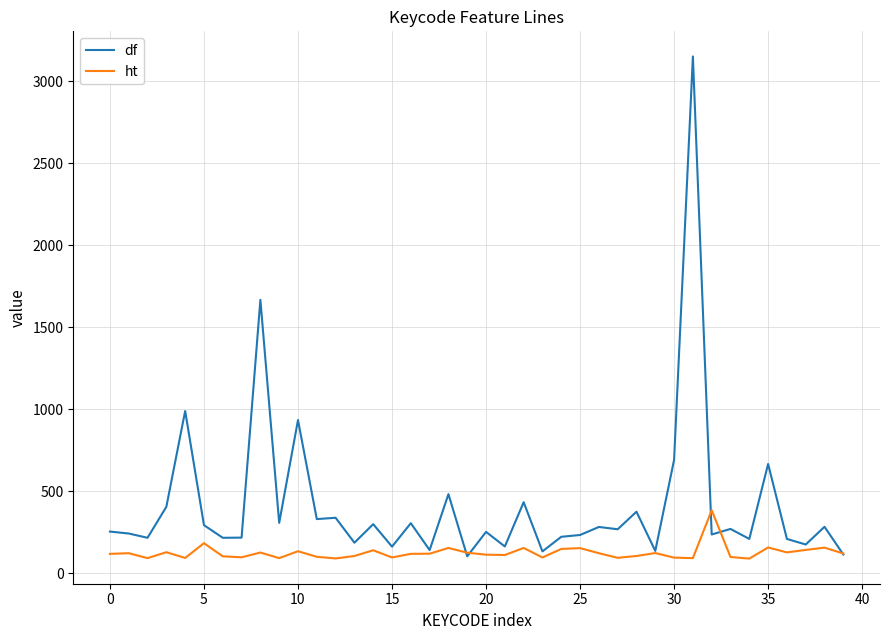

Is this an area chart (filled region under the line)?

No